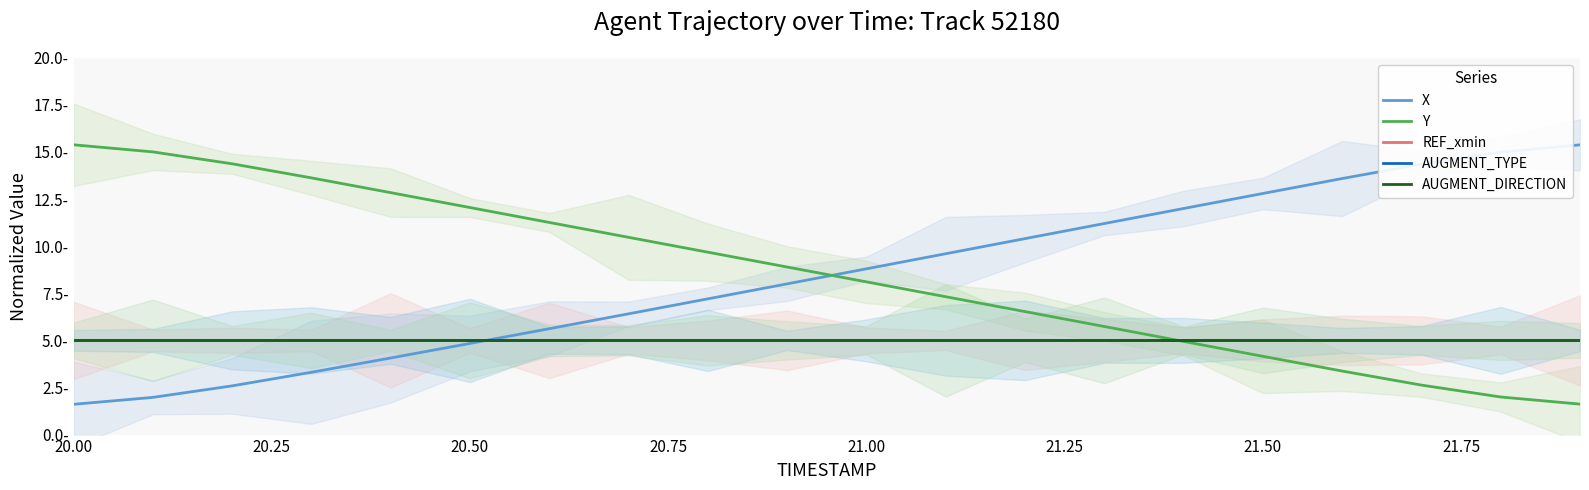

Which series ends up on top after the final intersection of Y and X?

X